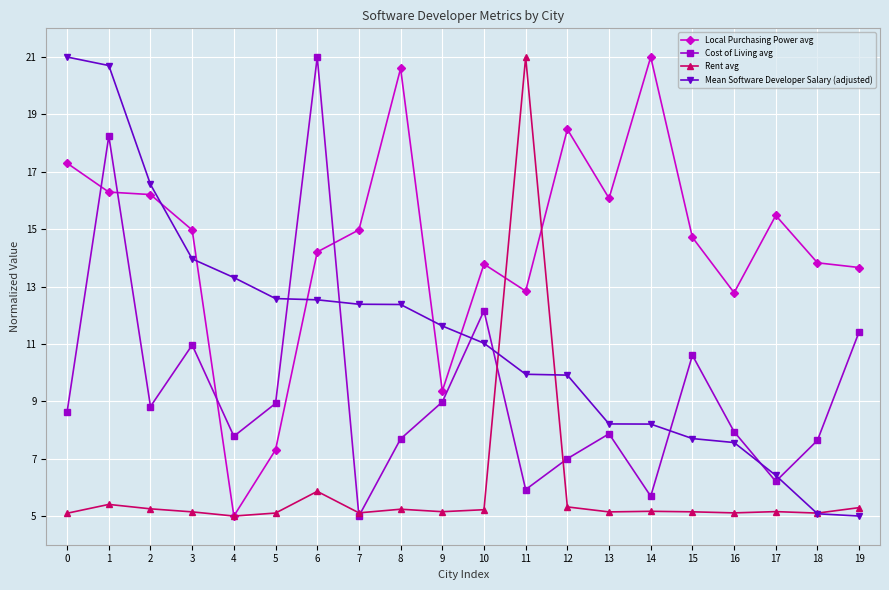

Is this an area chart (filled region under the line)?

No